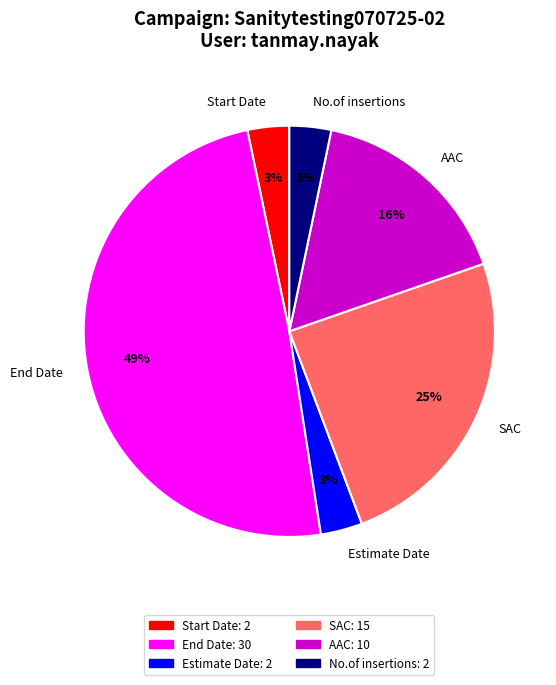

True or false: Start Date accounts for 14% of the total.

False